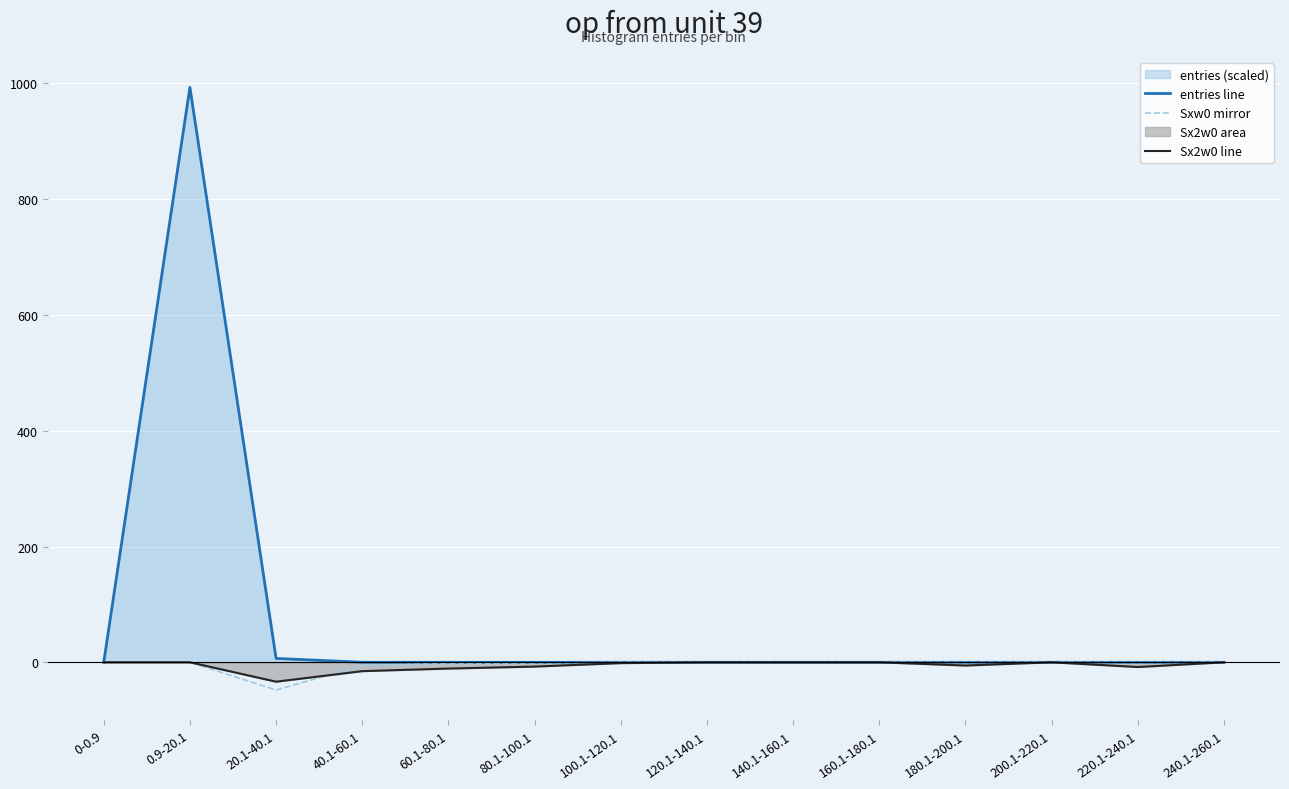

How many lines are shown in the chart?

3